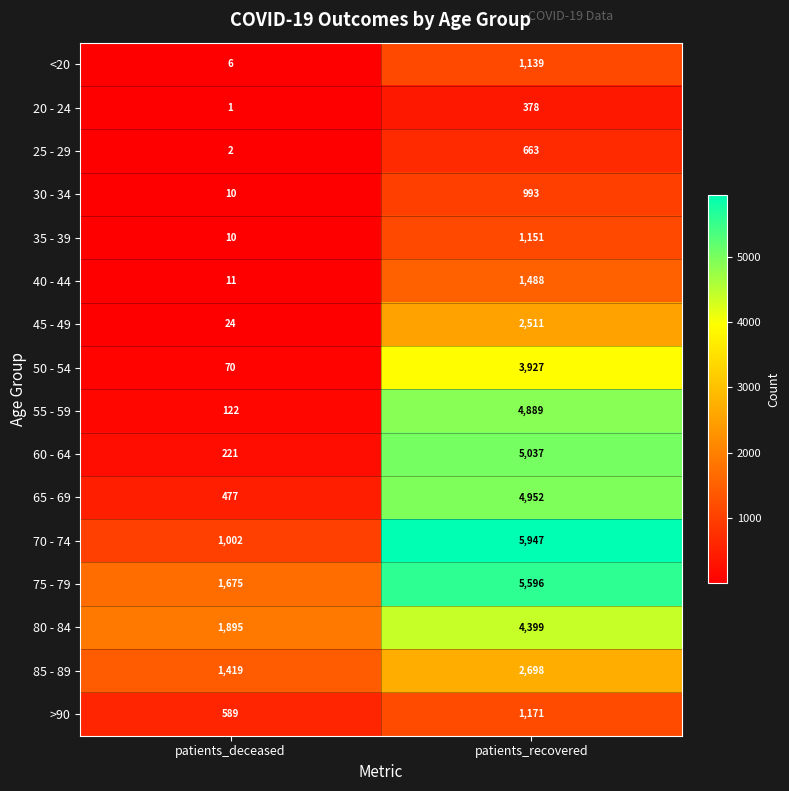

What is the spread (max minus min) of values at patients_recovered?

5569